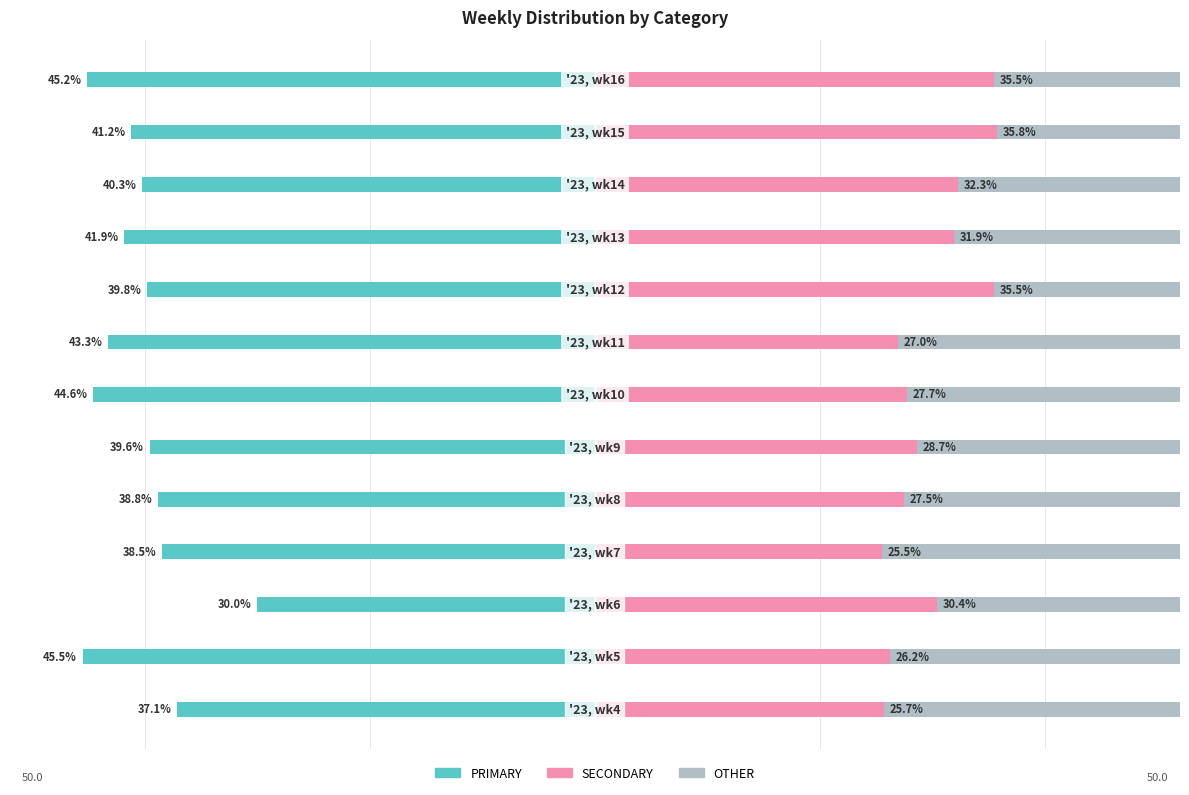

Between 0 and 2, which is larger?

2